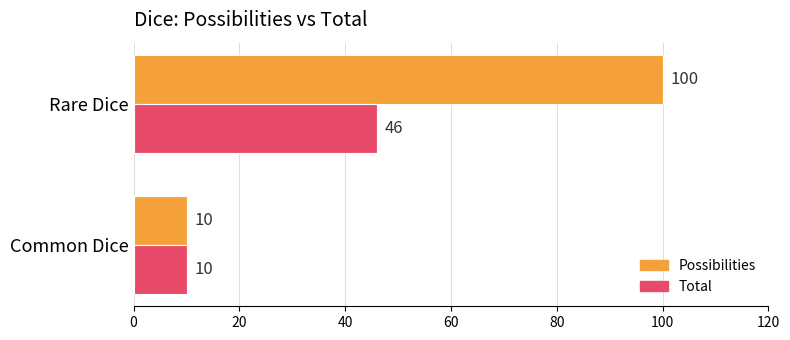

Is it true that Possibilities equals 10 at Common Dice?

True